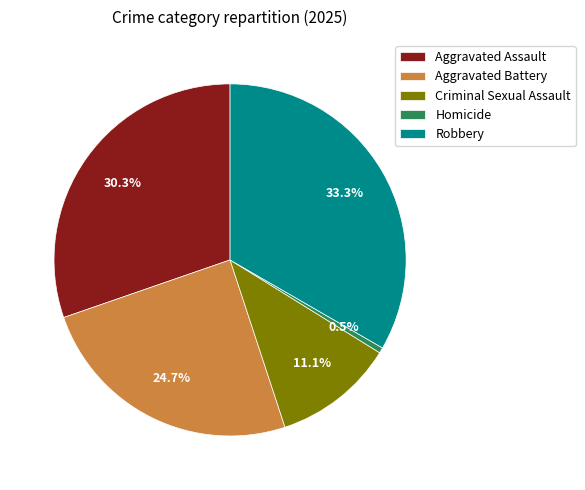

To the nearest percent, what percentage of the pie is Aggravated Assault?

30%